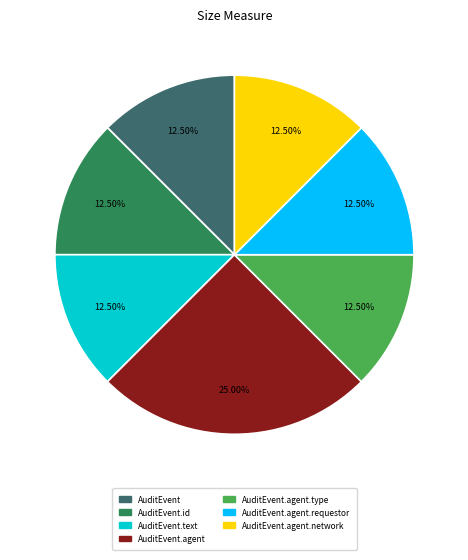

To the nearest percent, what is the average slice percentage?

14%